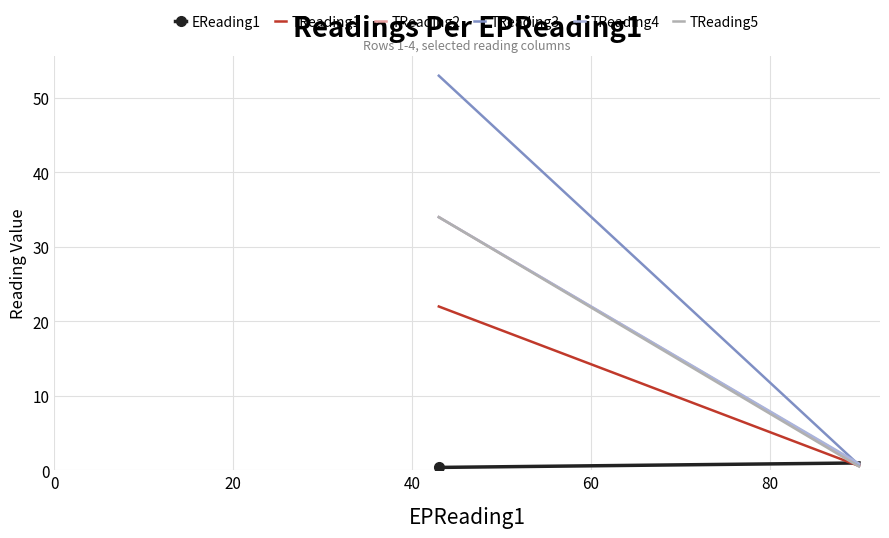

Does the chart display data point markers on the line(s)?

No